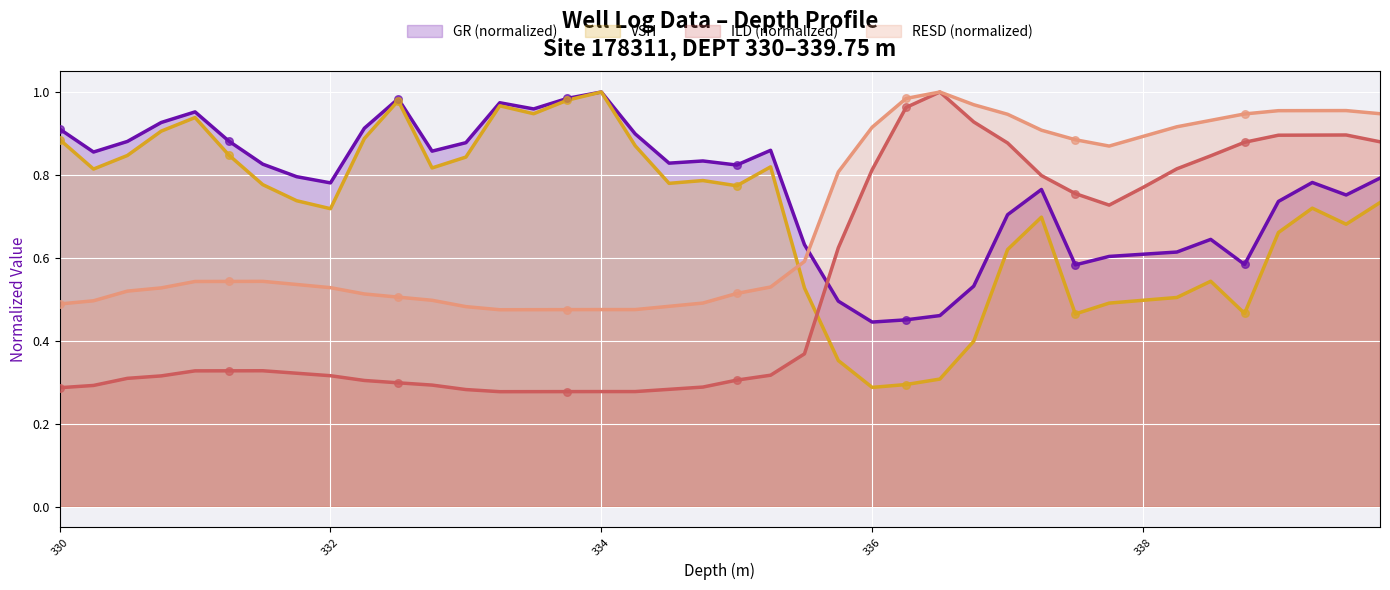

Which series has the largest total across all categories?

GR (normalized)